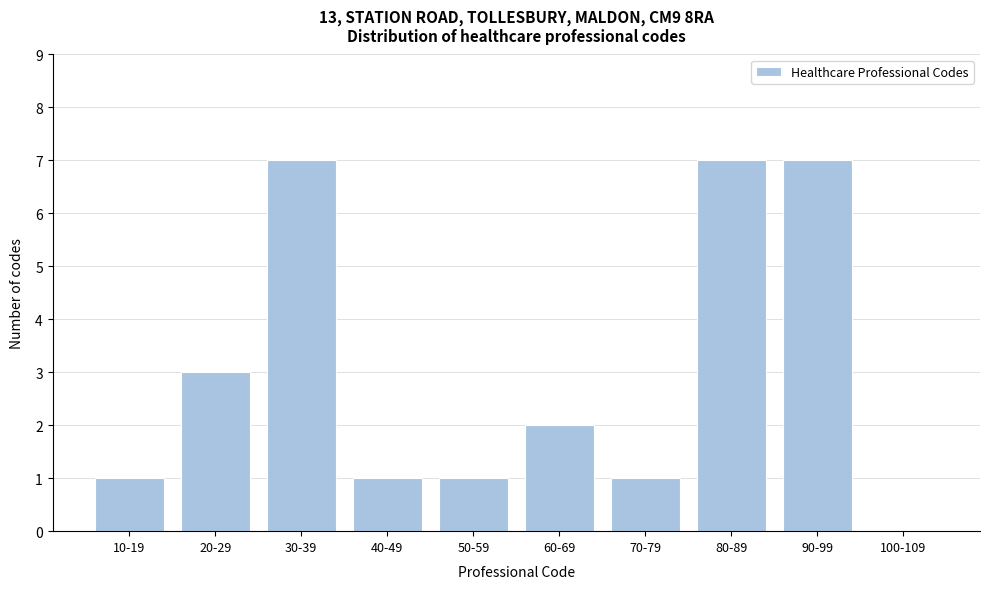

Reading left to right, list all the values displayed in this chart.

10-19=1	20-29=3	30-39=7	40-49=1	50-59=1	60-69=2	70-79=1	80-89=7	90-99=7	100-109=0